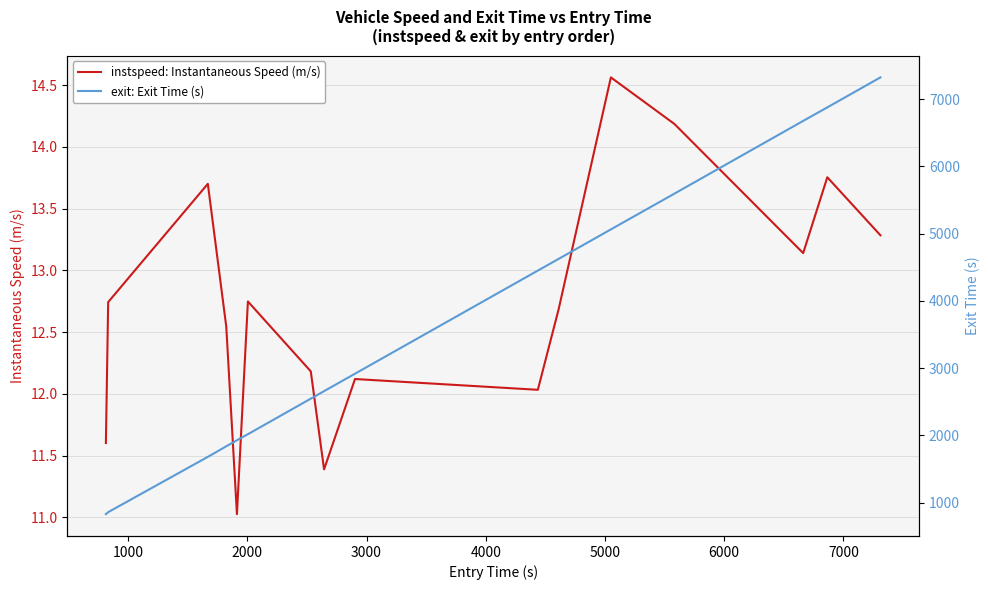

Is this an area chart (filled region under the line)?

No